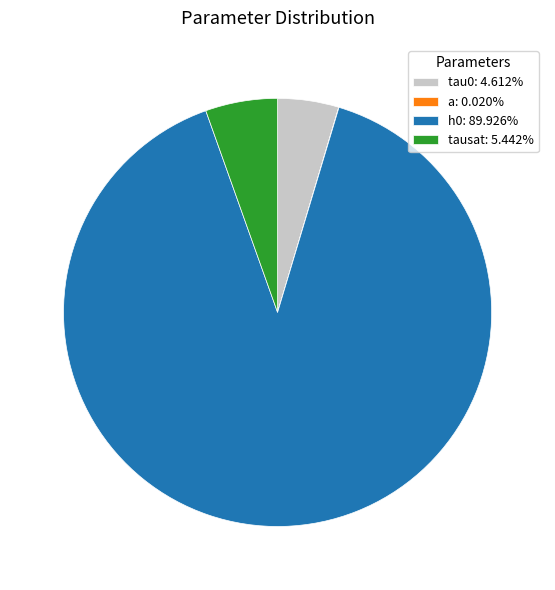

What is the largest slice in the pie chart?

h0